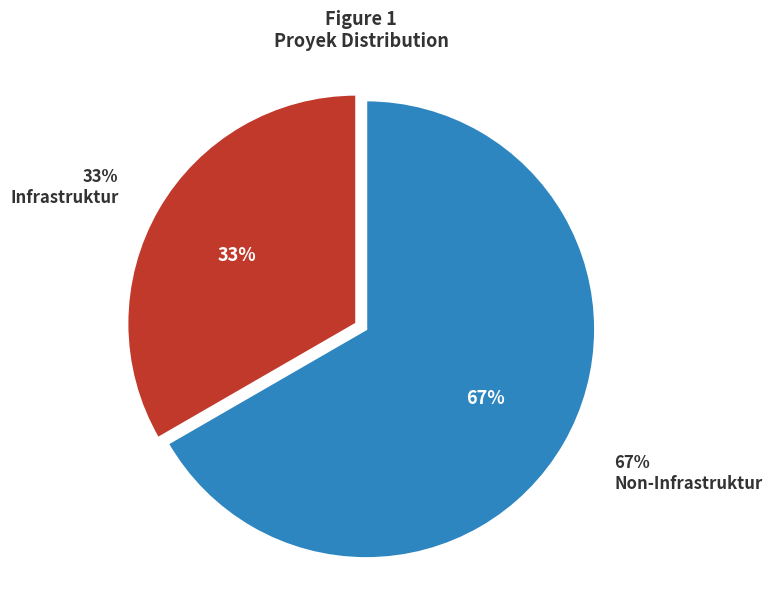

Rank the categories by value from lowest to highest.

Infrastruktur, Non-Infrastruktur